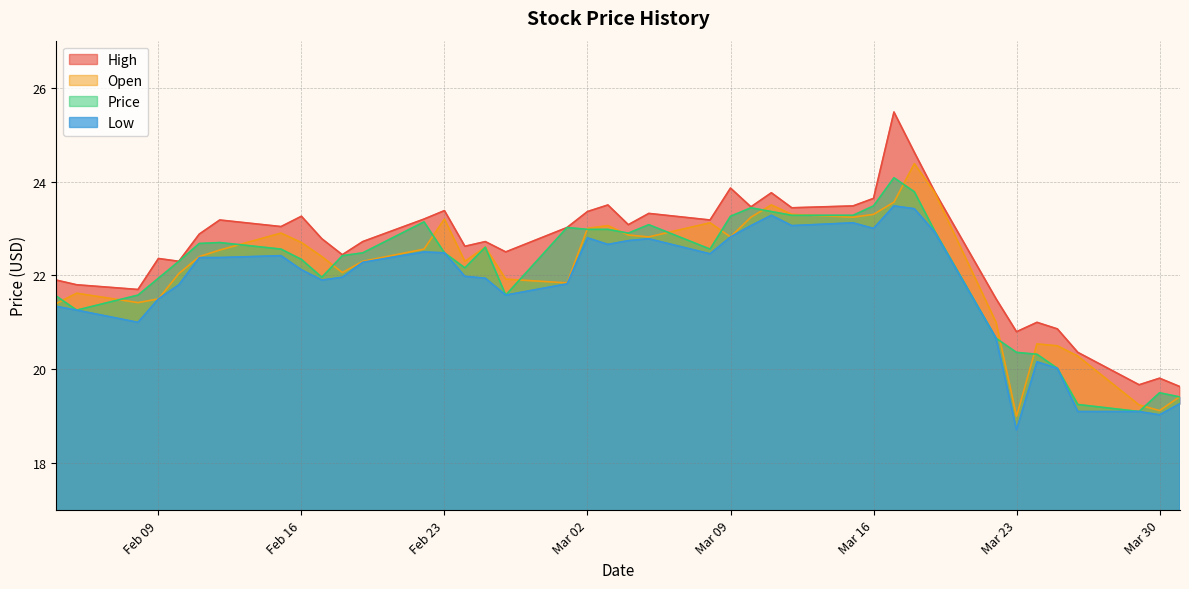

The value of Open at 25 is 22.3. True or false?

True